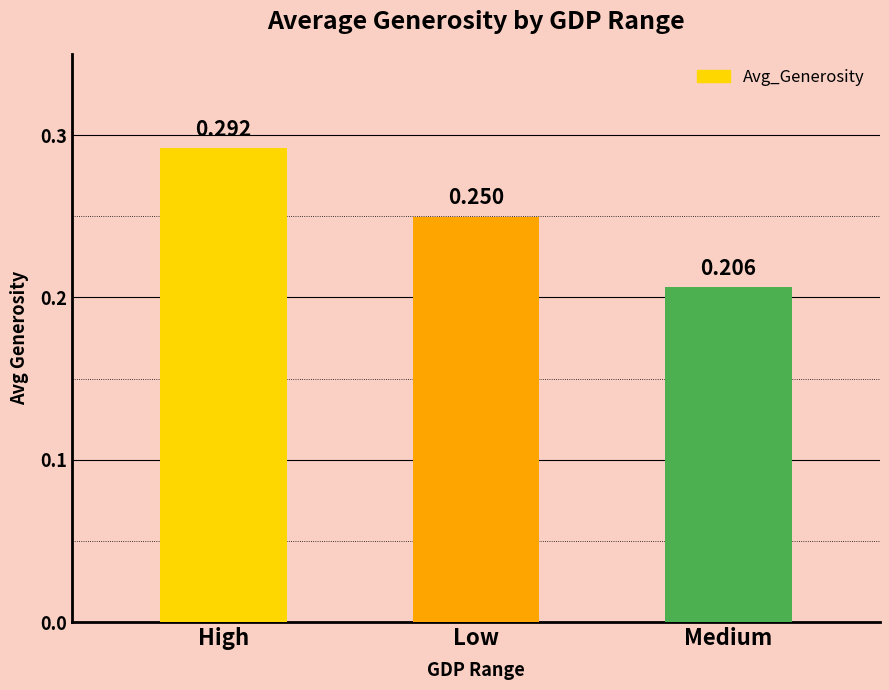

What is the label of the 1st bar from the left?

High